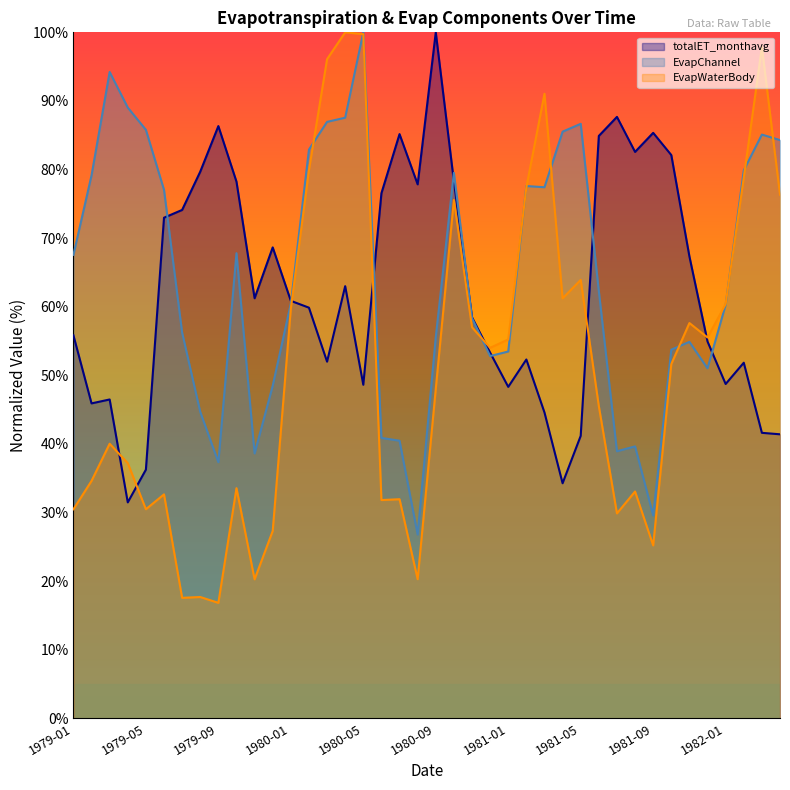

What is the difference between the second highest and second lowest values in the EvapWaterBody (line) series?

82.2